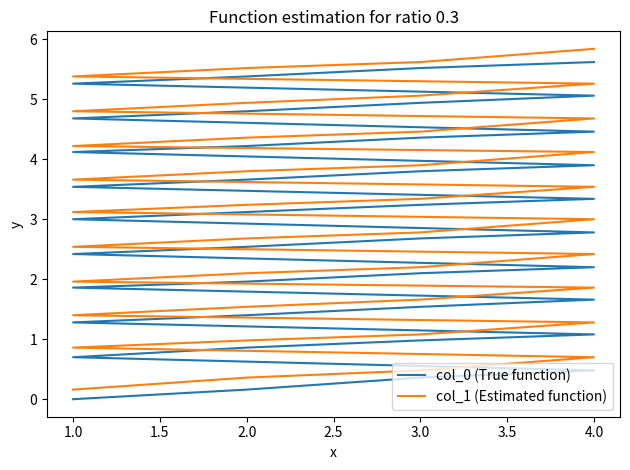

What is the difference between the maximum and minimum values in the col_1 (Estimated function) series?

5.7